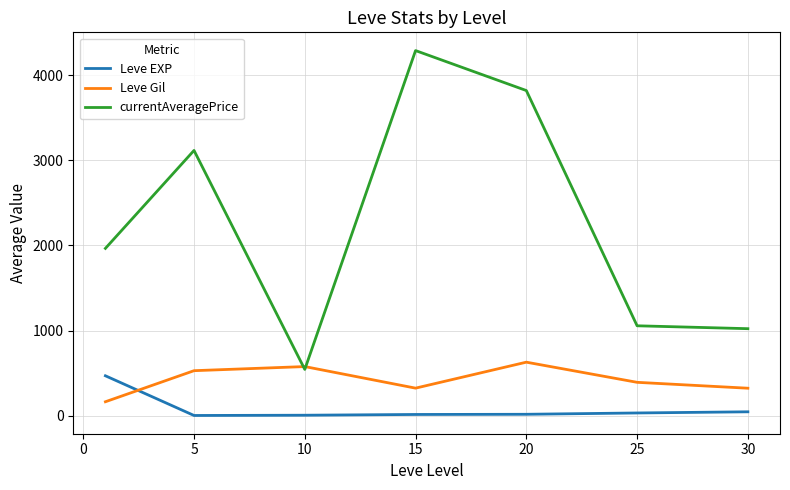

How many times do currentAveragePrice and Leve Gil cross each other?

2